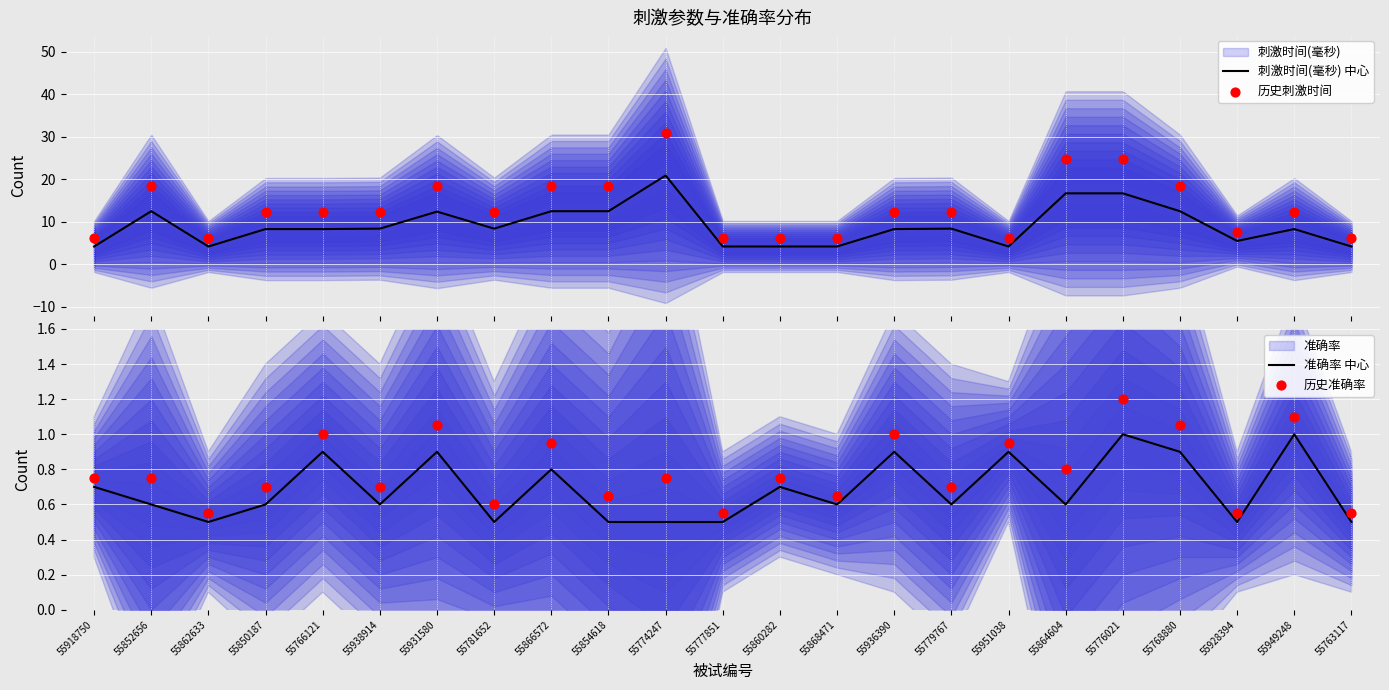

Which series has the largest total across all categories?

历史刺激时间